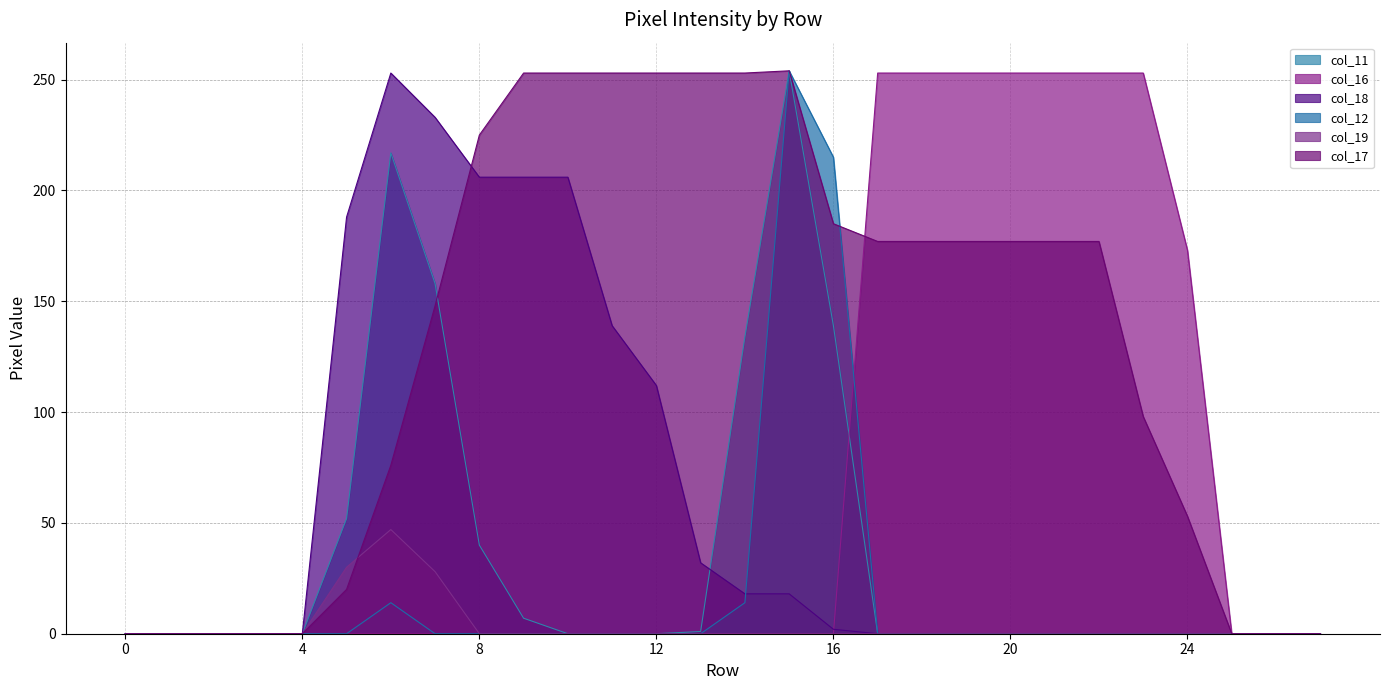

At how many categories does at least one series exceed 70?

20